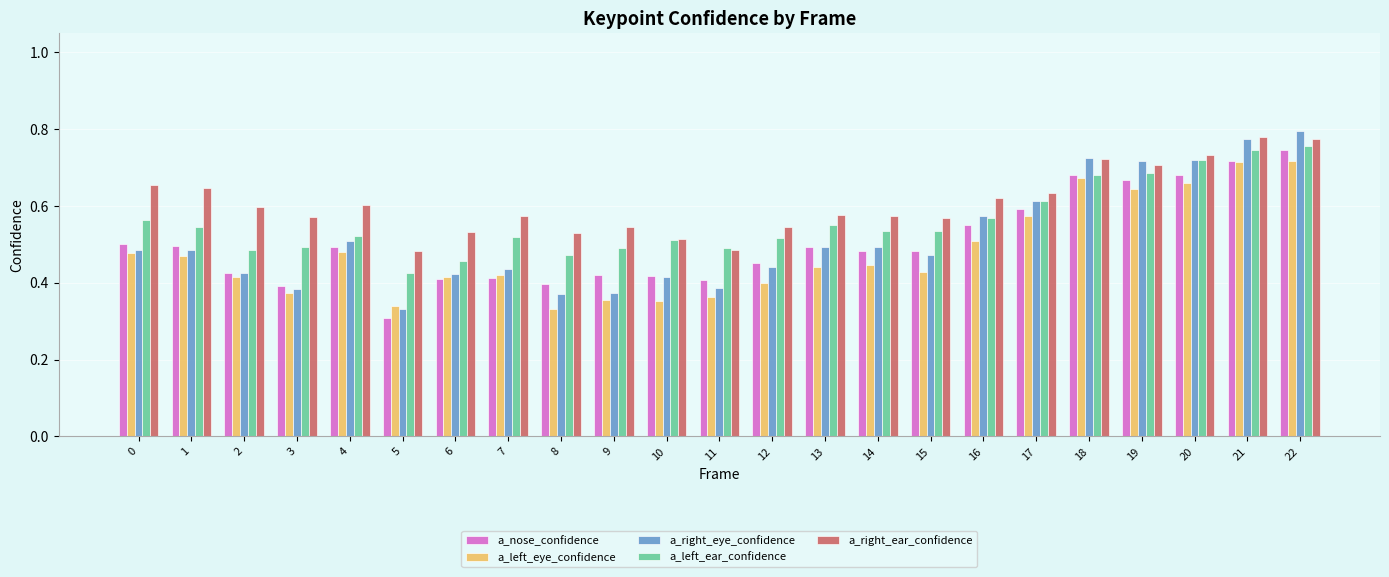

How many a_right_eye_confidence values are between 0 and 1?

23